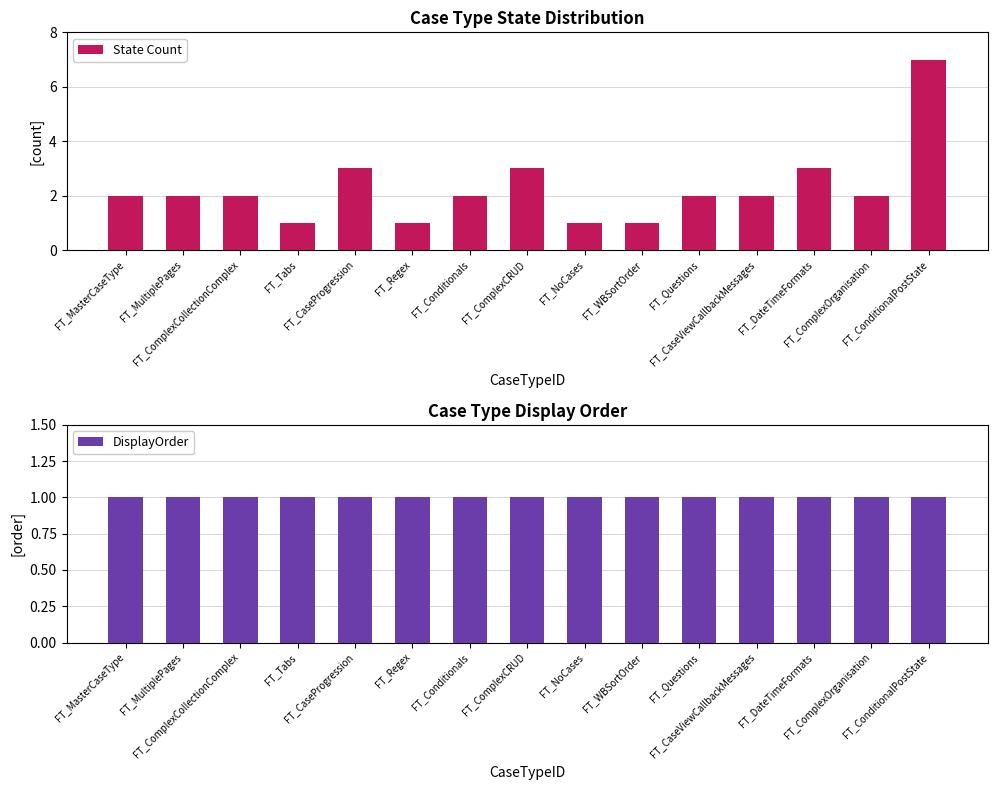

The value of DisplayOrder at FT_Conditionals is 1. True or false?

True